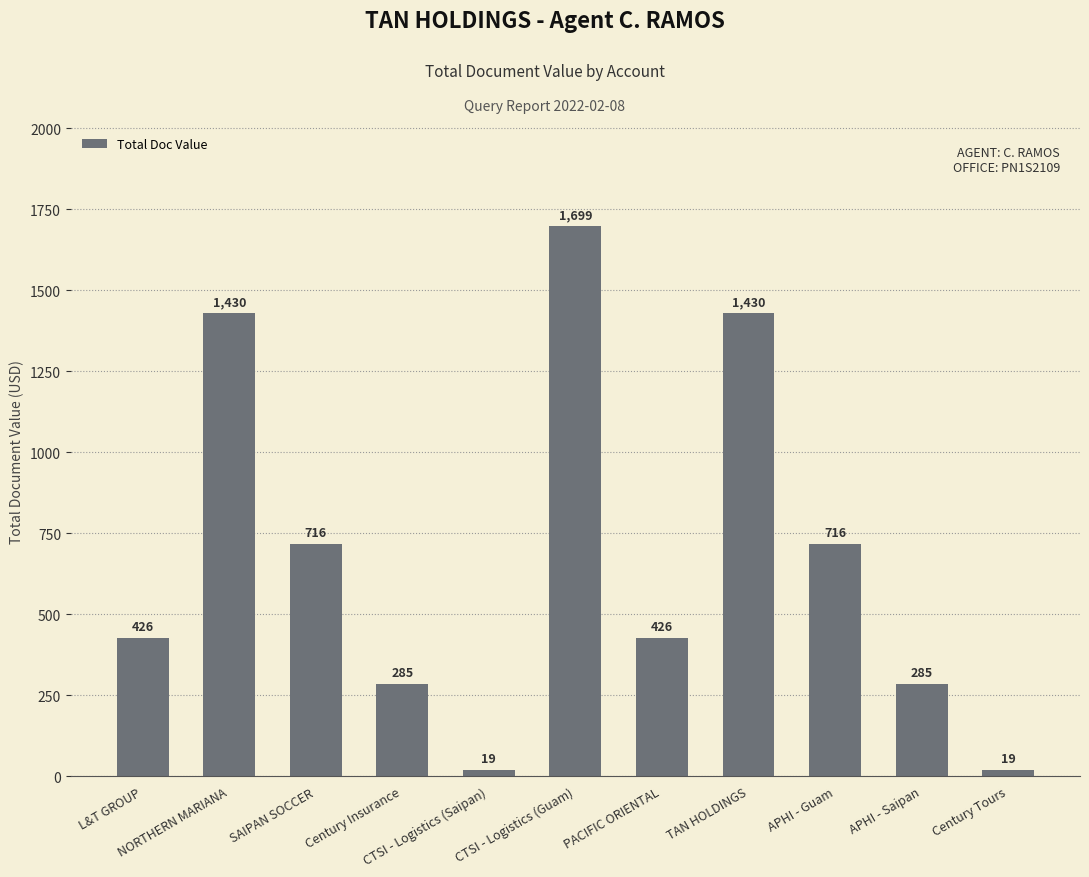

What is the difference between the maximum and minimum values?

1680